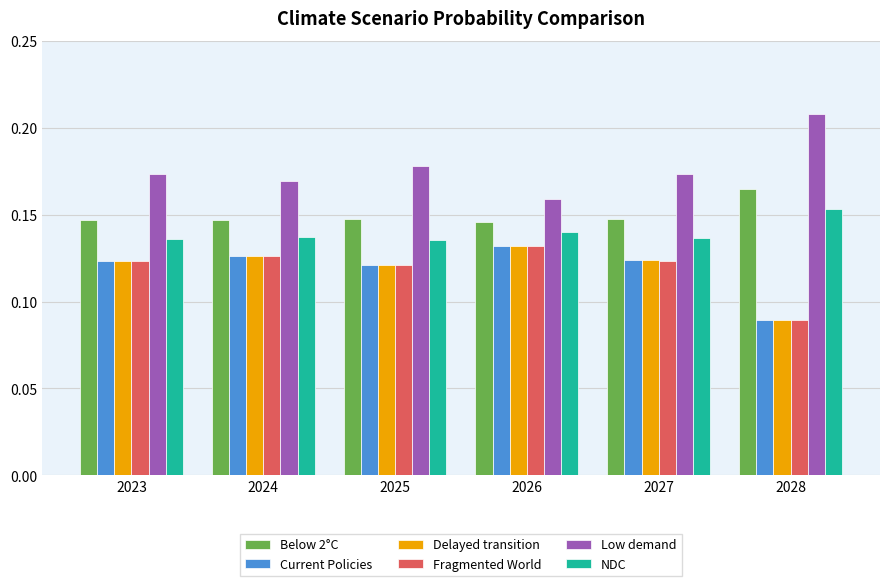

Is it true that Delayed transition equals 0.2 at 2027?

False